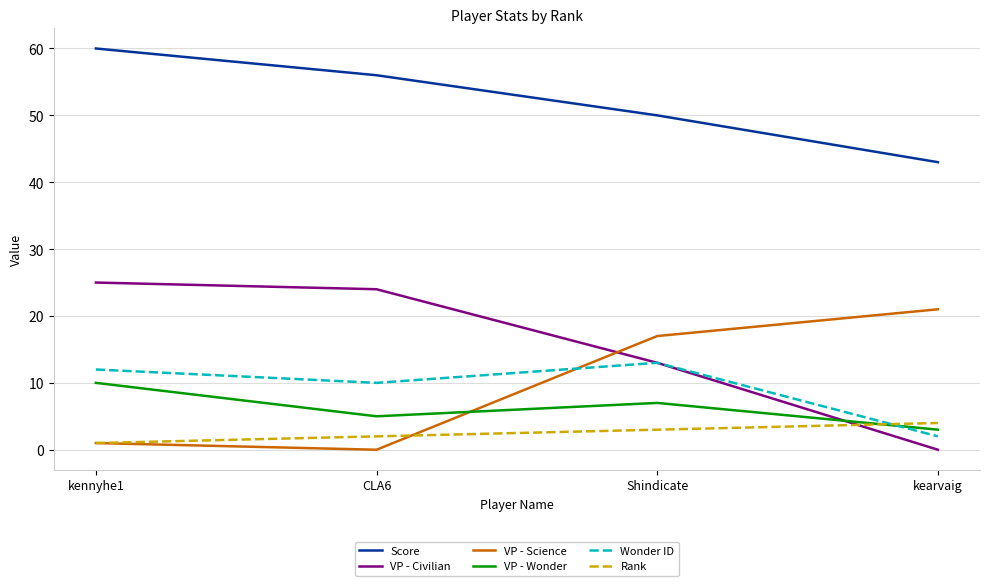

Rank the categories by Rank value from highest to lowest.

kearvaig, Shindicate, CLA6, kennyhe1